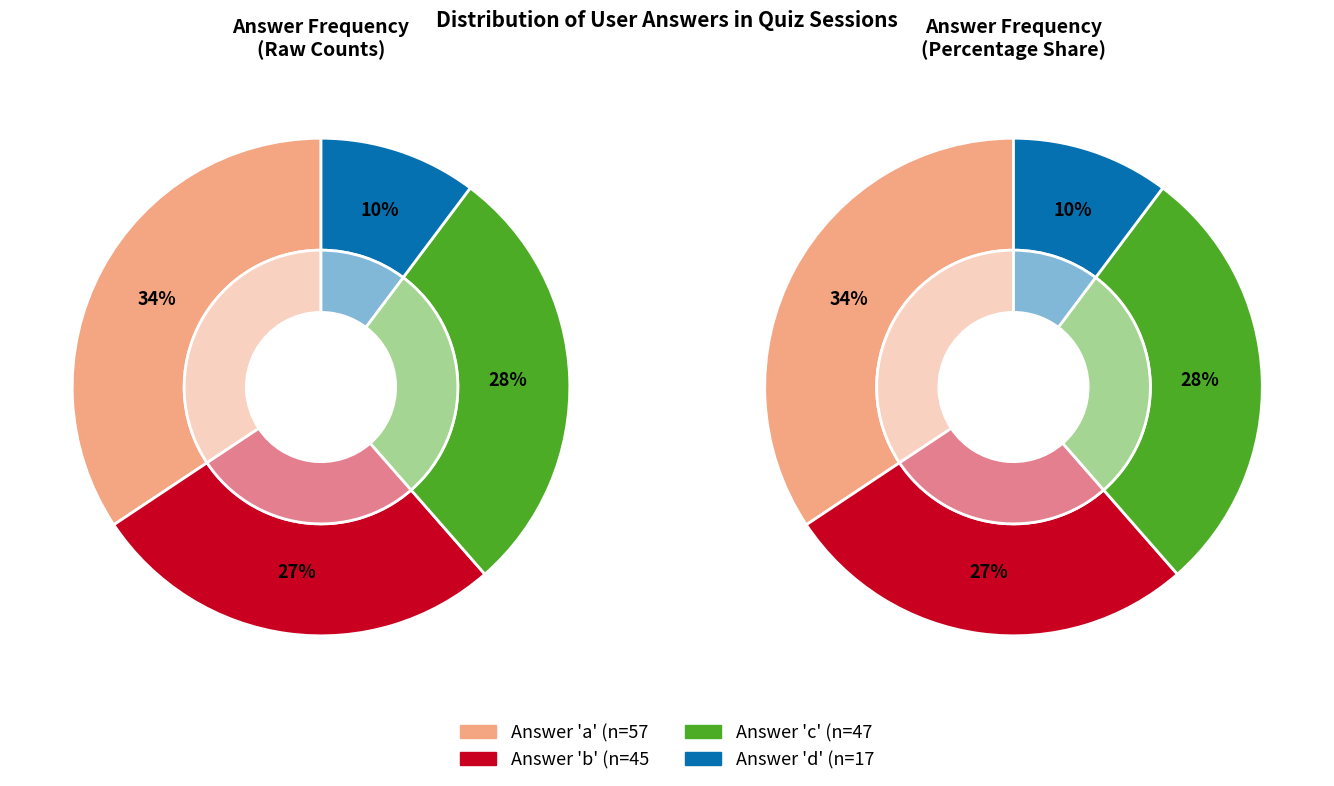

How many slices are in this pie chart?

4